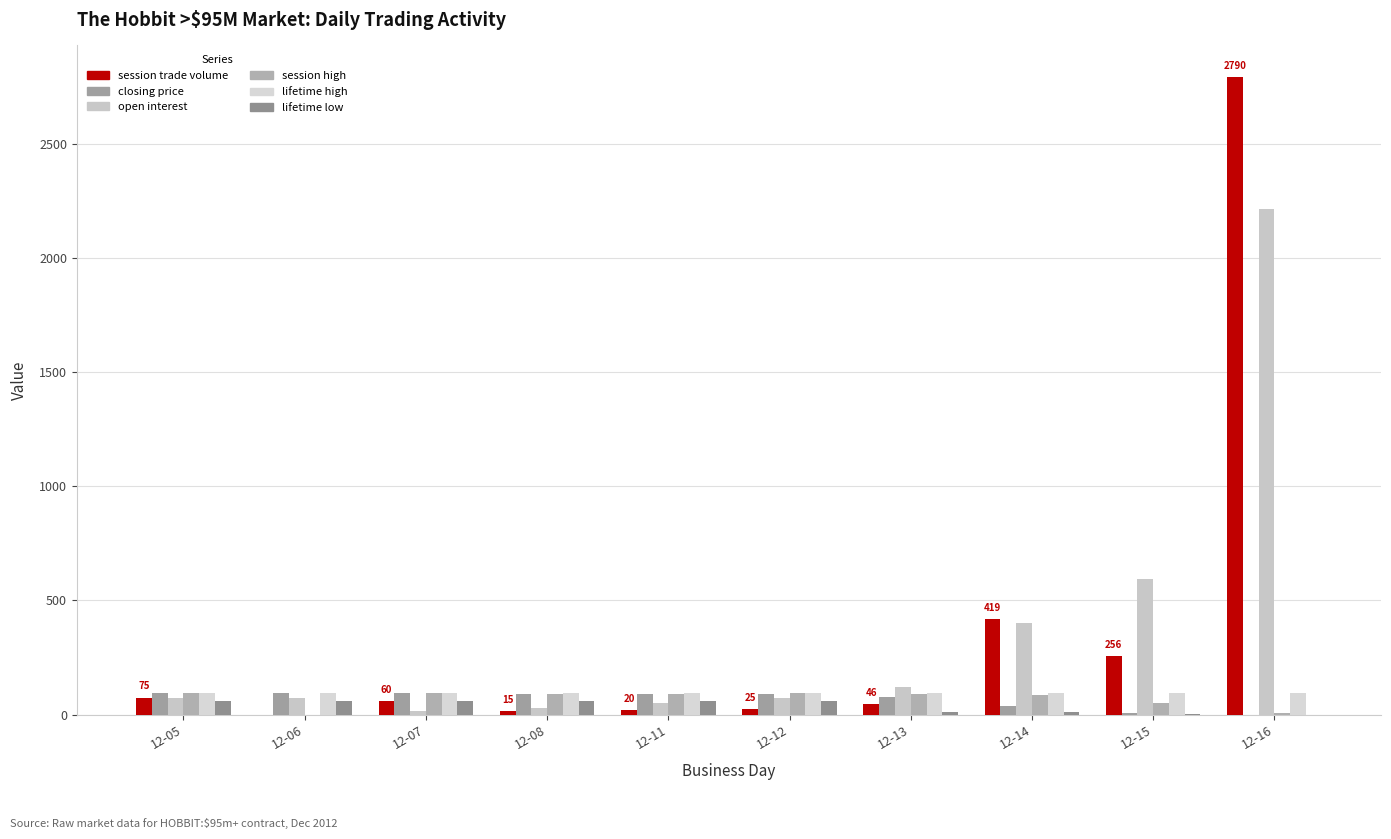

Which category has the highest value in the lifetime low series?

12-05